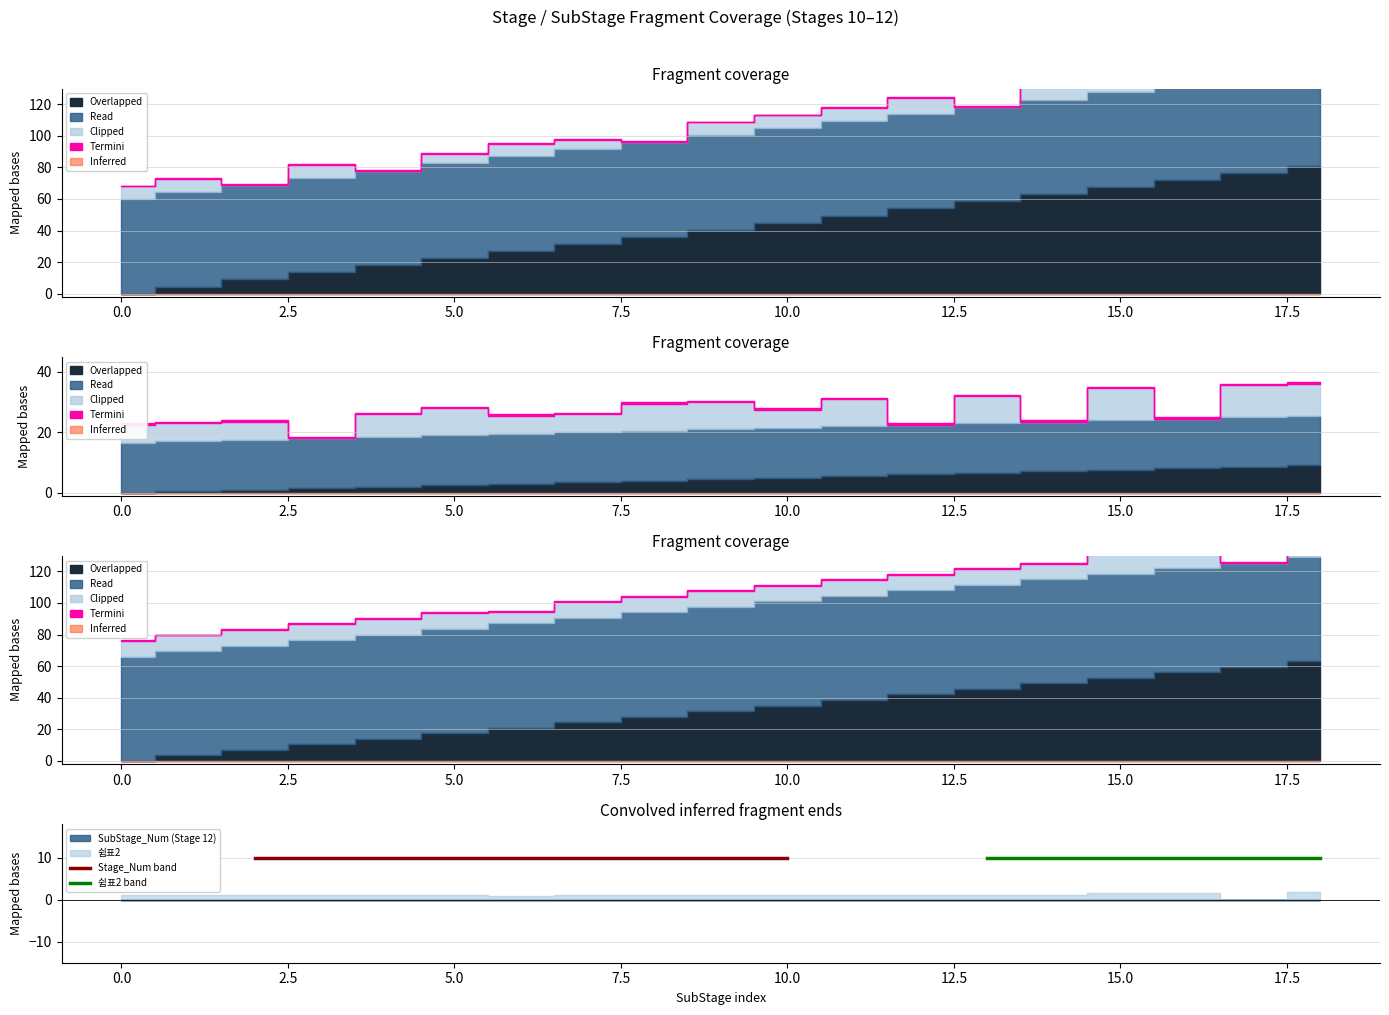

Rank the series at 0 from lowest to highest value.

SubStage_Num, 쉼표2, Stage_Num